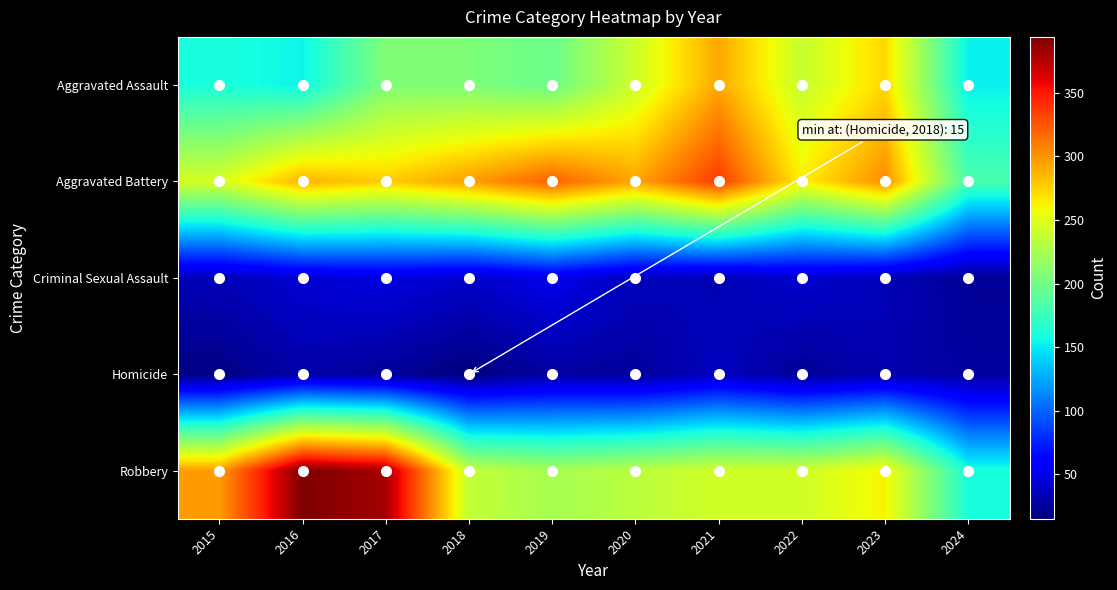

What is the greatest value displayed?

394